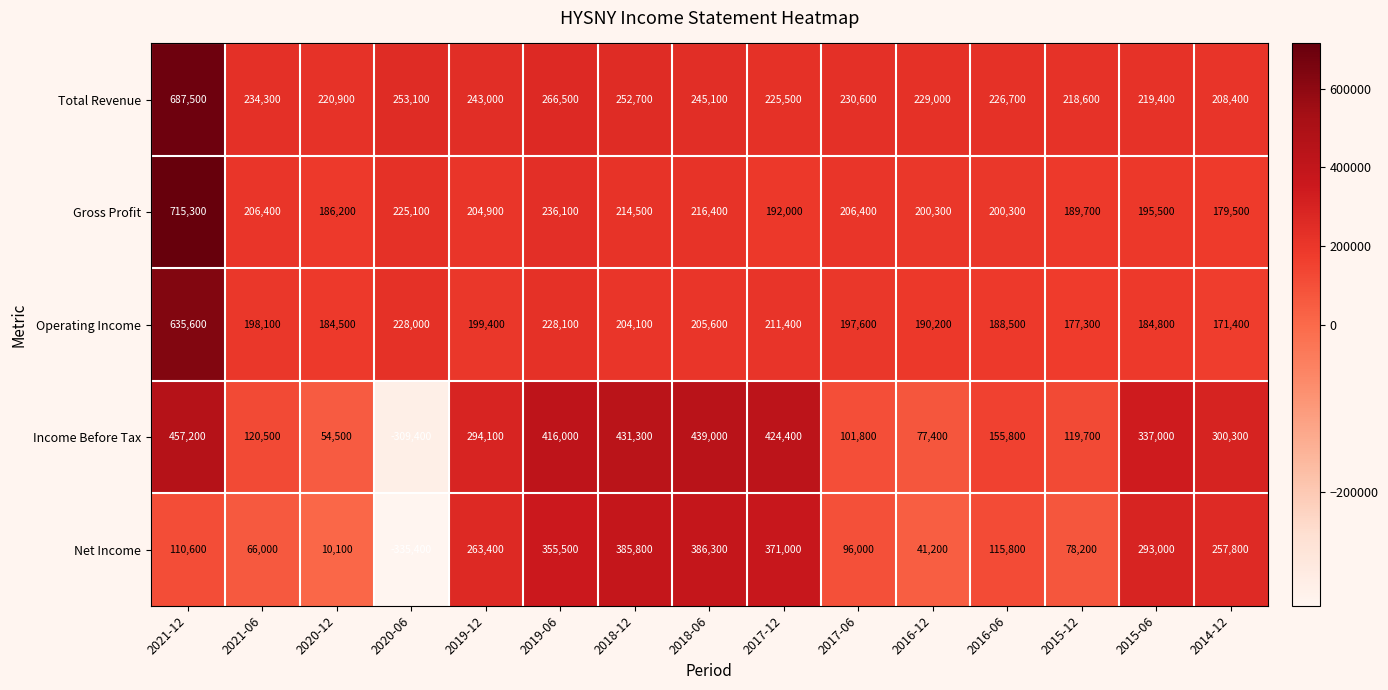

Which series has the largest range (max minus min)?

Income Before Tax